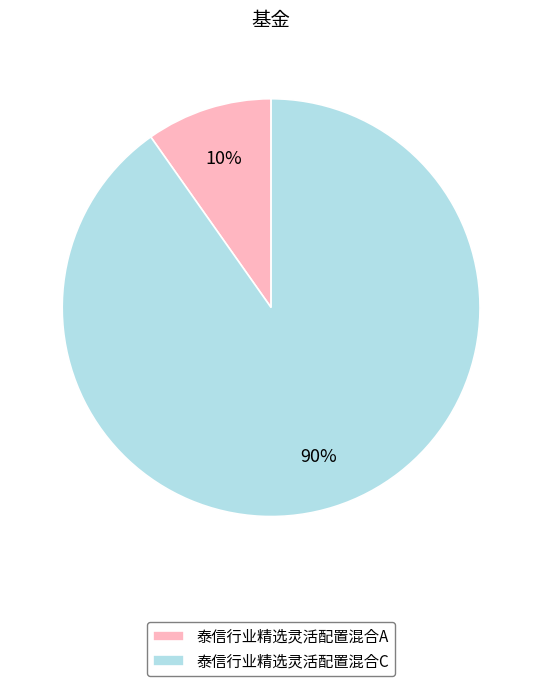

Which slice represents more than half of the pie?

泰信行业精选灵活配置混合C